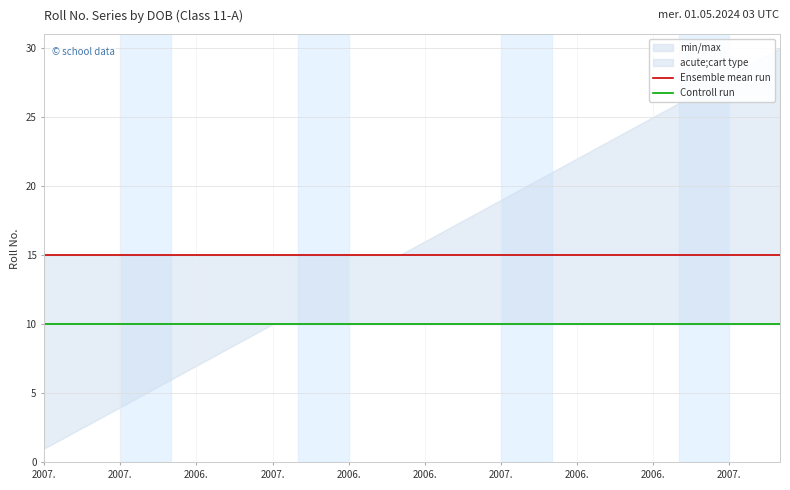

Count the number of categories in the chart.

30